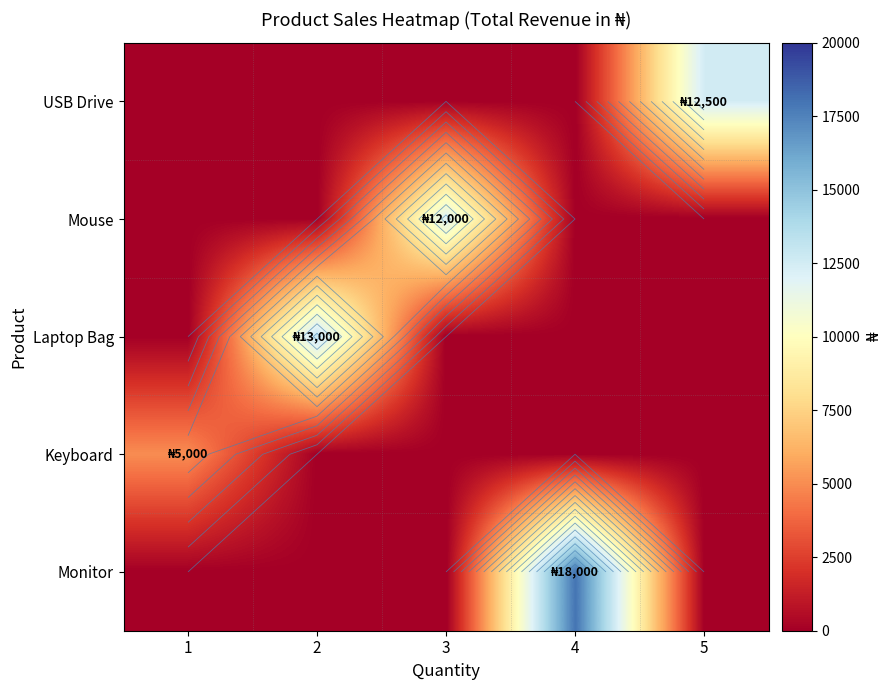

What is the difference between the maximum and minimum values in the USB Drive series?

12500